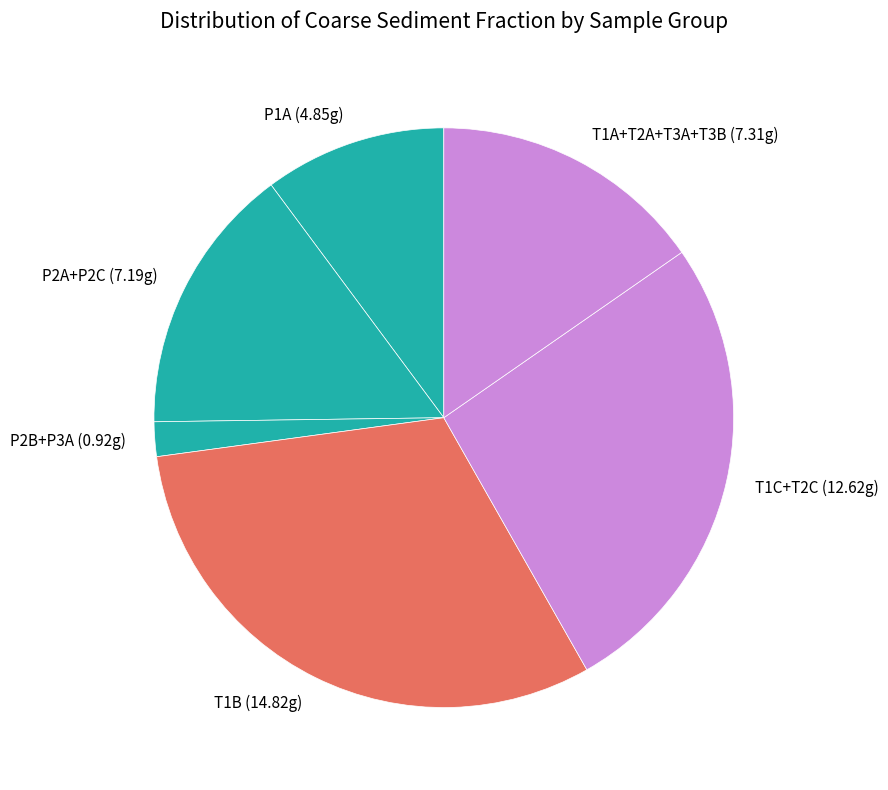

Is there any slice that represents more than half of the pie?

No